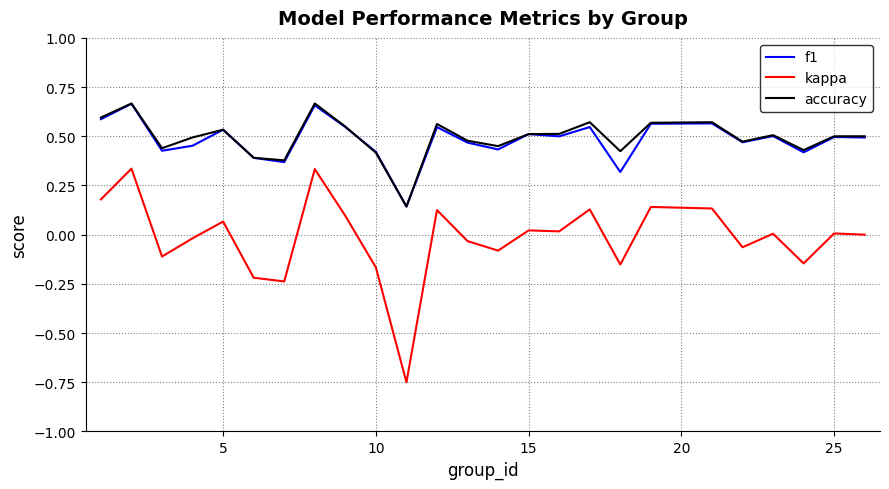

Which series has the largest range (max minus min)?

kappa